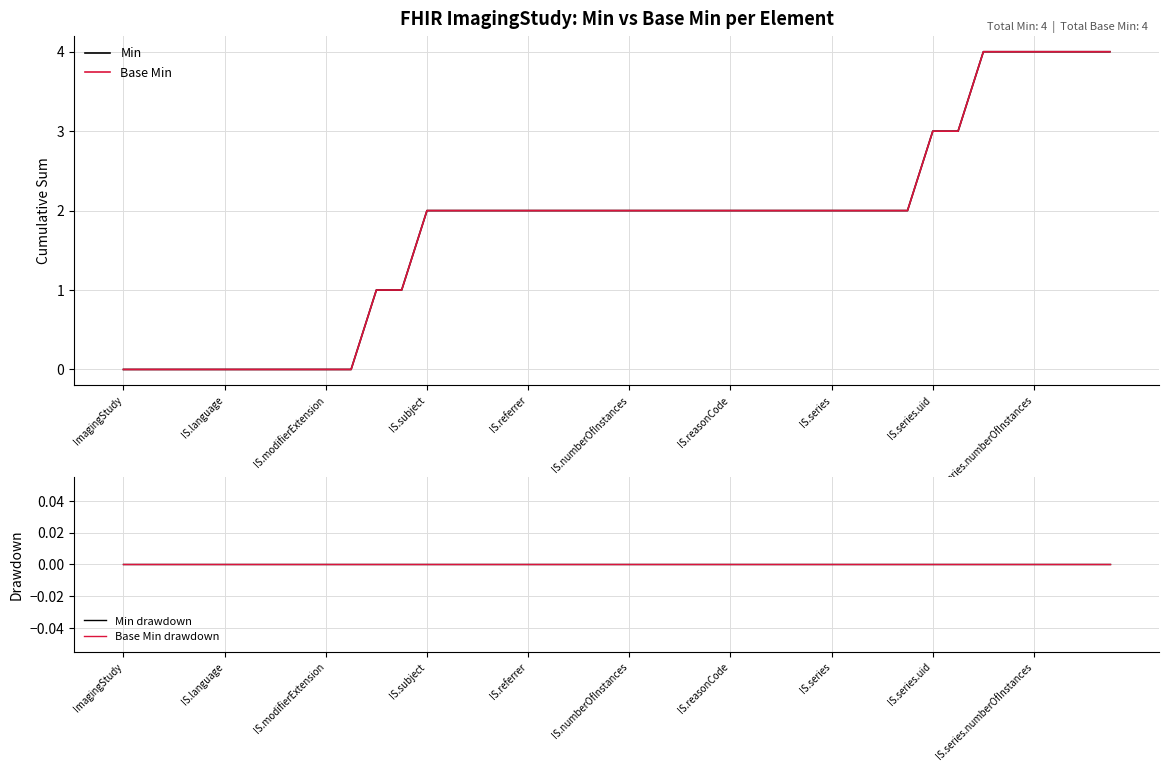

True or false: Min and Base Min drawdown intersect in this chart.

False